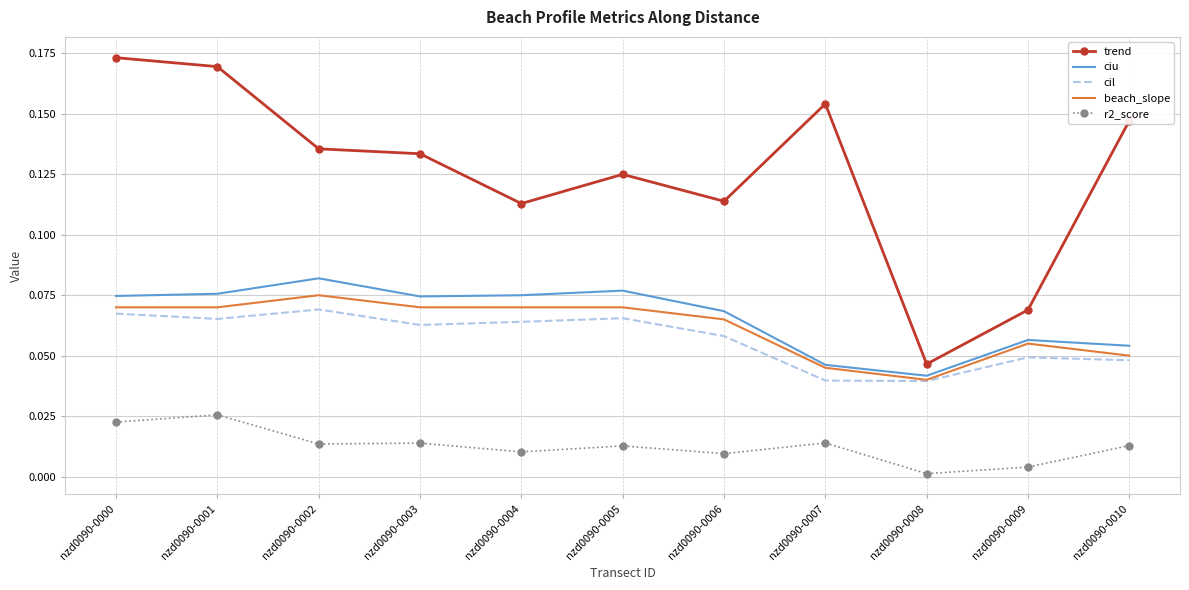

Which series has the largest range (max minus min)?

trend